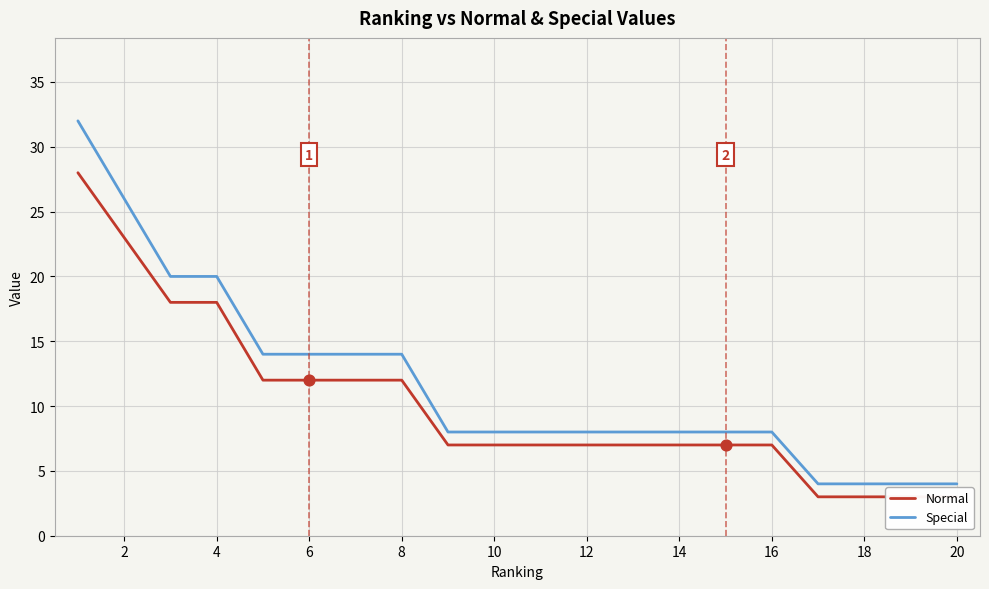

Which series reaches the minimum Y coordinate?

Normal